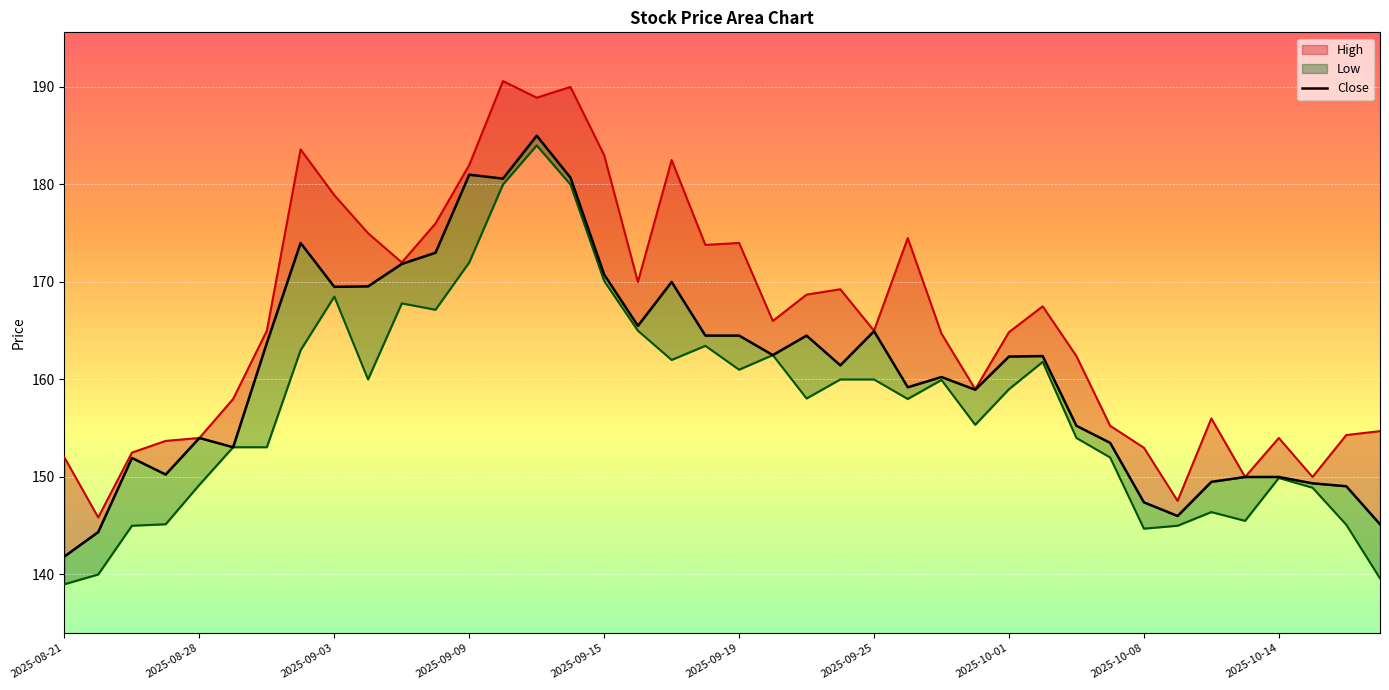

List the series in order of their peak value, lowest first.

Low, Close, High